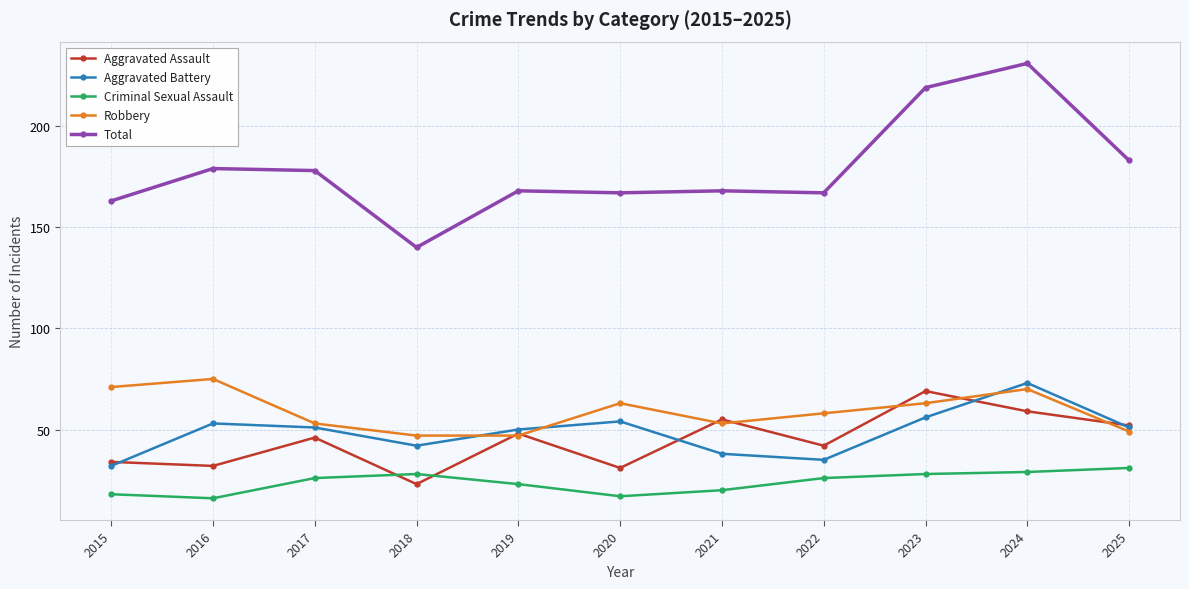

At how many categories does at least one series exceed 82?

11